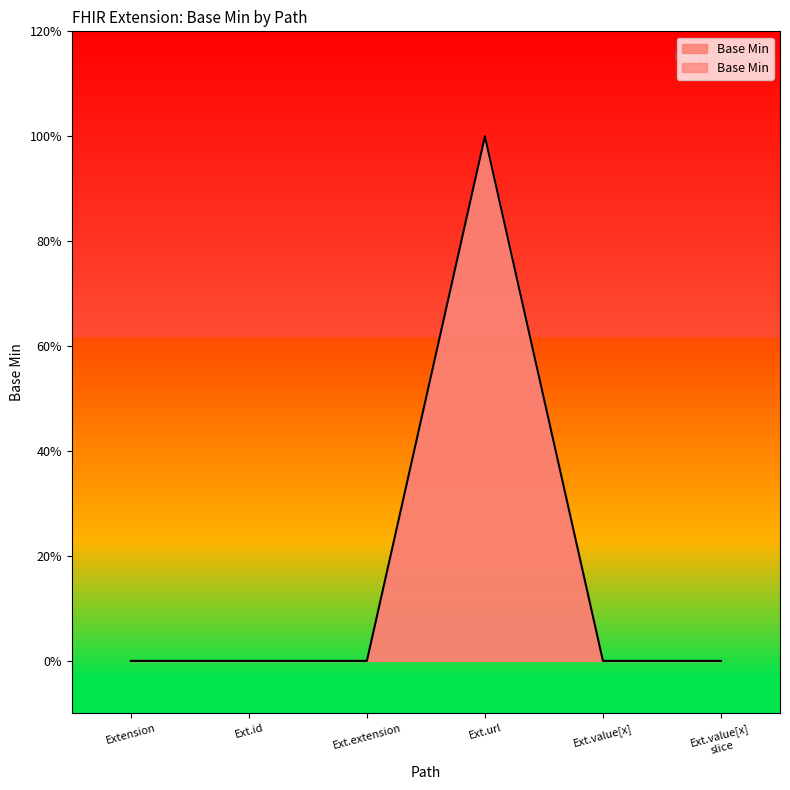

Reading right to left, what are all the values shown in this chart?

0	0	1	0	0	0